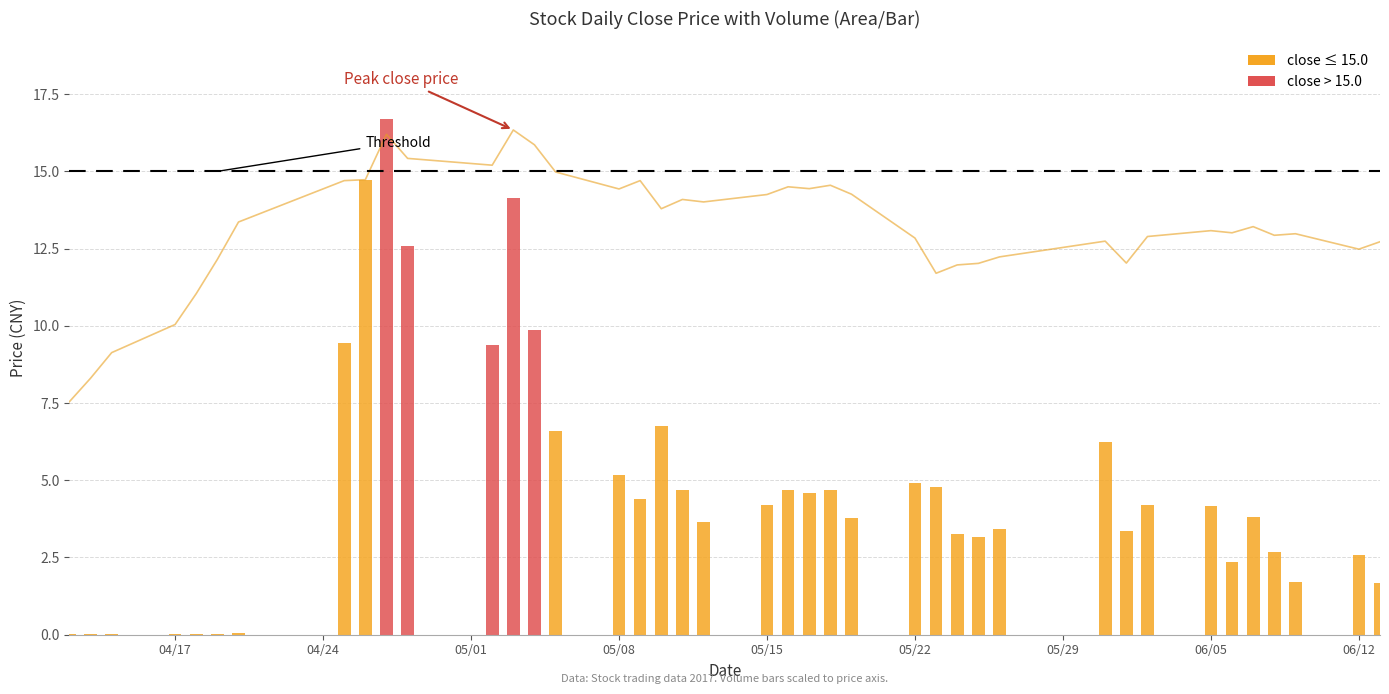

What is the smallest value displayed?

7.5